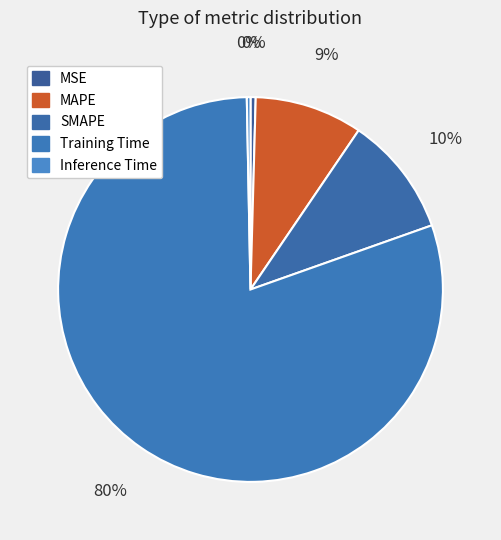

To the nearest percent, what is the difference between the MAPE and Training Time slice percentages?

71%